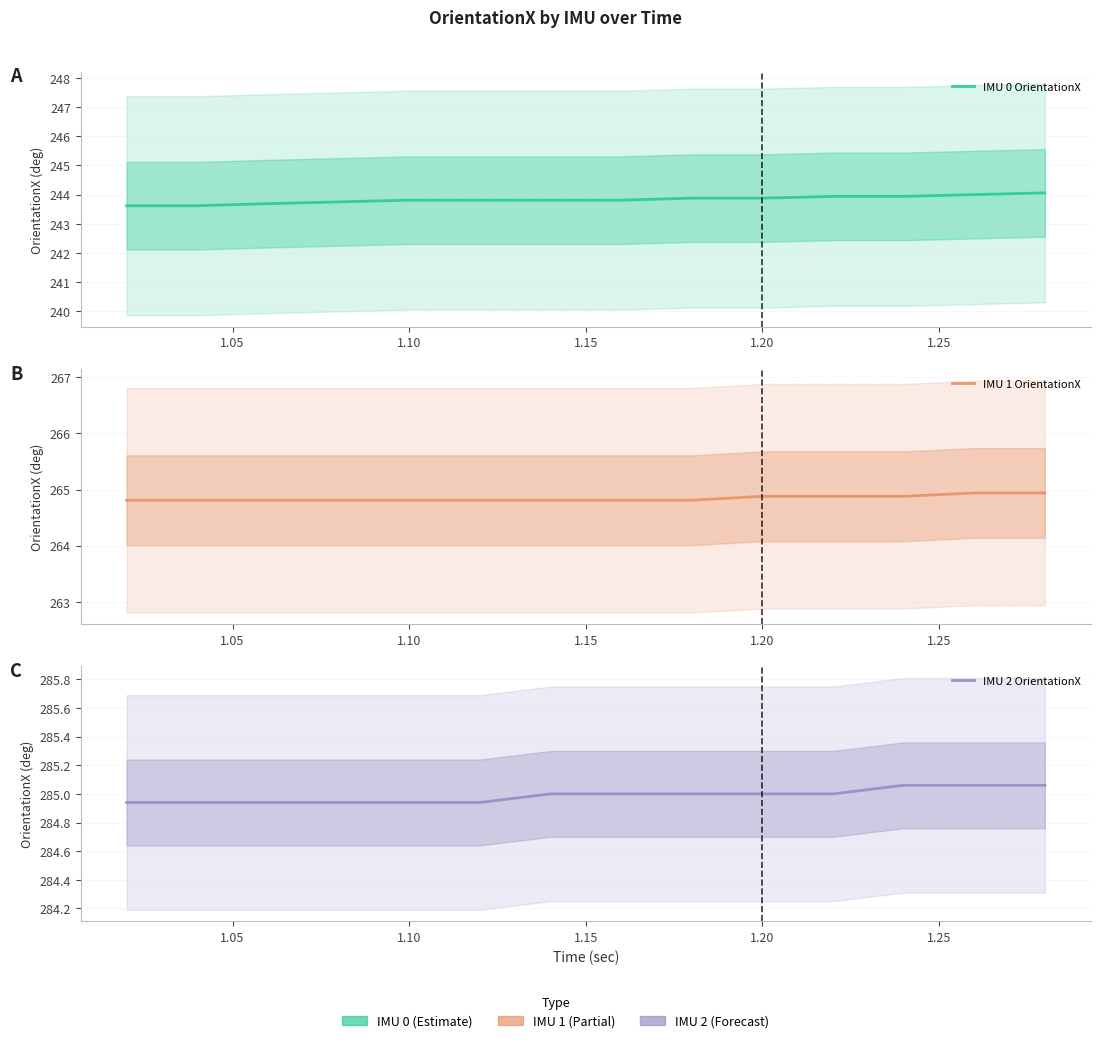

How many data points does each series have?

14